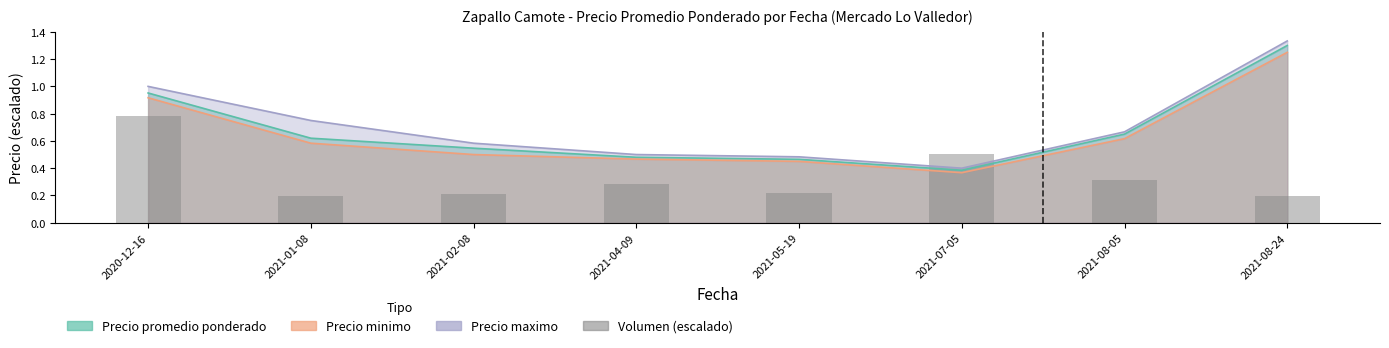

Reading left to right, list all the values displayed in this chart.

2020-12-16=0.8	2021-01-08=0.2	2021-02-08=0.2	2021-04-09=0.3	2021-05-19=0.2	2021-07-05=0.5	2021-08-05=0.3	2021-08-24=0.2